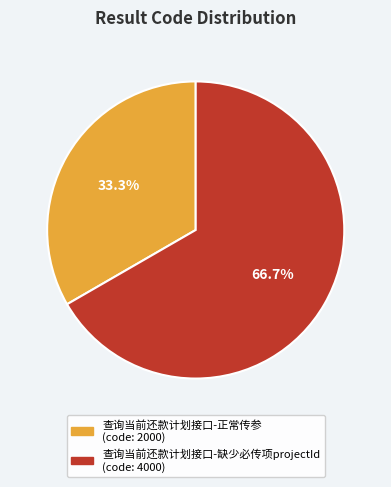

How many segments does this pie chart have?

2